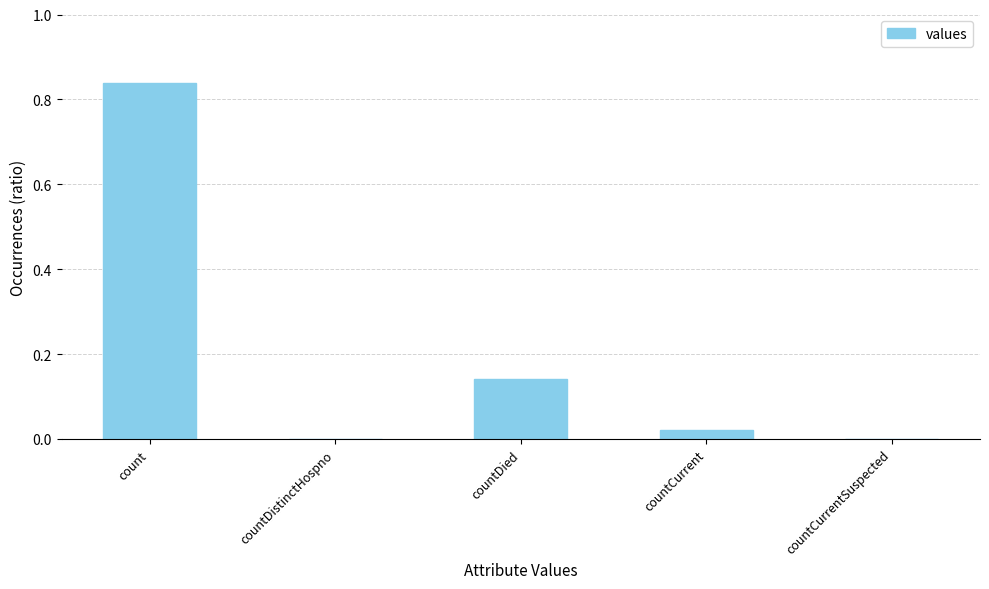

The value at count is 0.3. True or false?

False